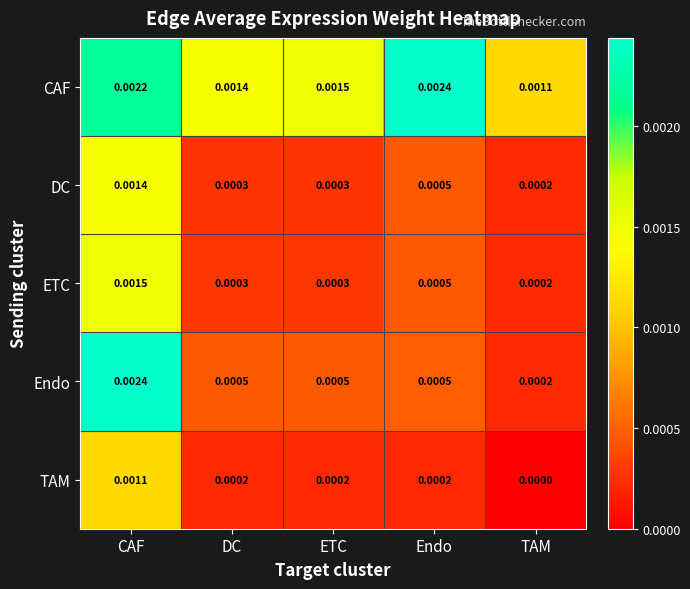

At which category is the sum across all series the highest?

CAF